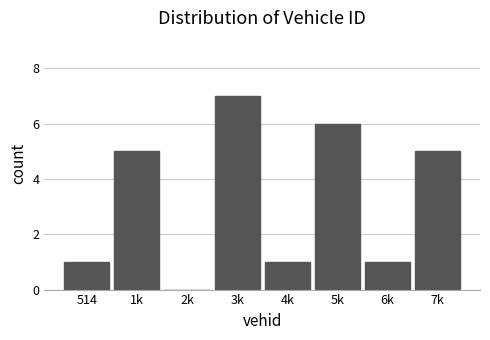

Reading left to right, extract all data points from this chart.

514=1	1k=5	2k=0	3k=7	4k=1	5k=6	6k=1	7k=5